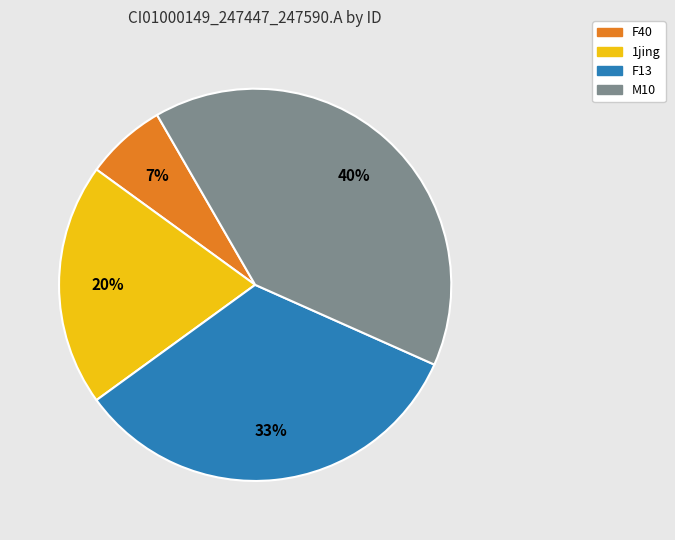

Does any single category account for the majority?

No